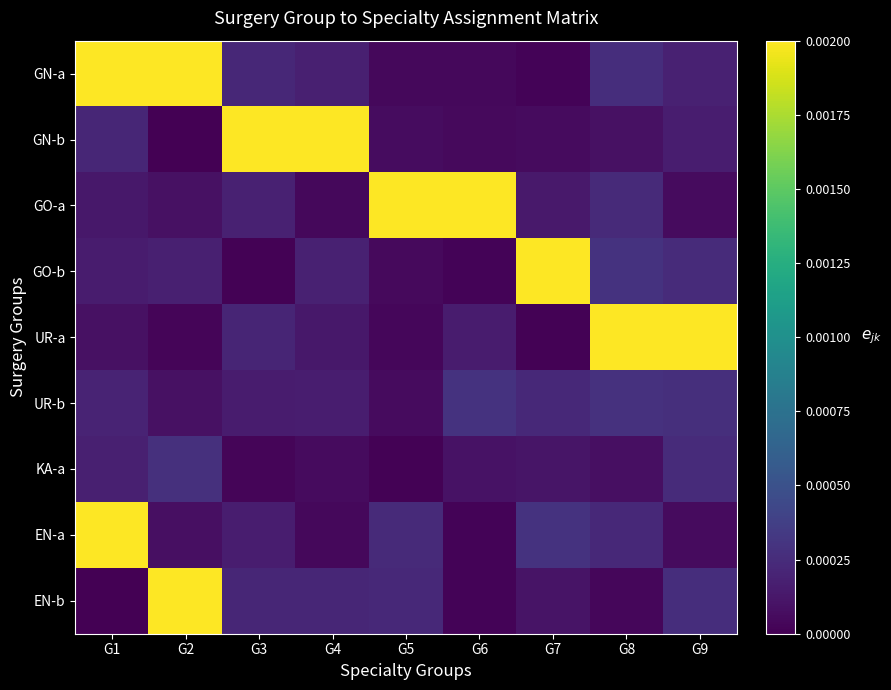

At how many categories does at least one series exceed 0?

9